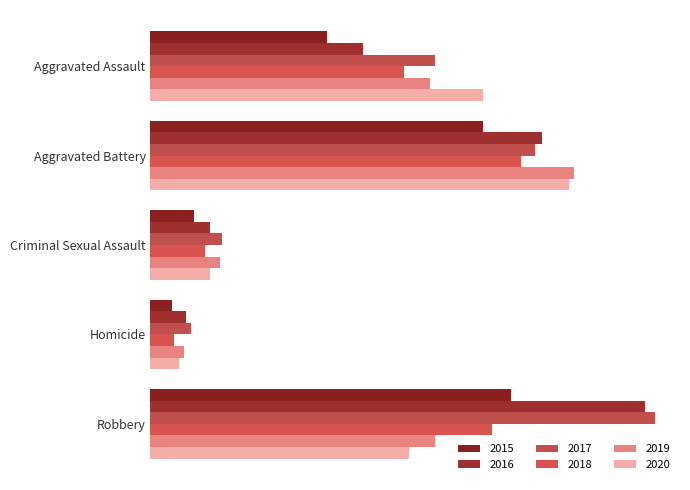

Is the value of 2020 at Aggravated Assault greater than the value of 2016 at Criminal Sexual Assault?

Yes